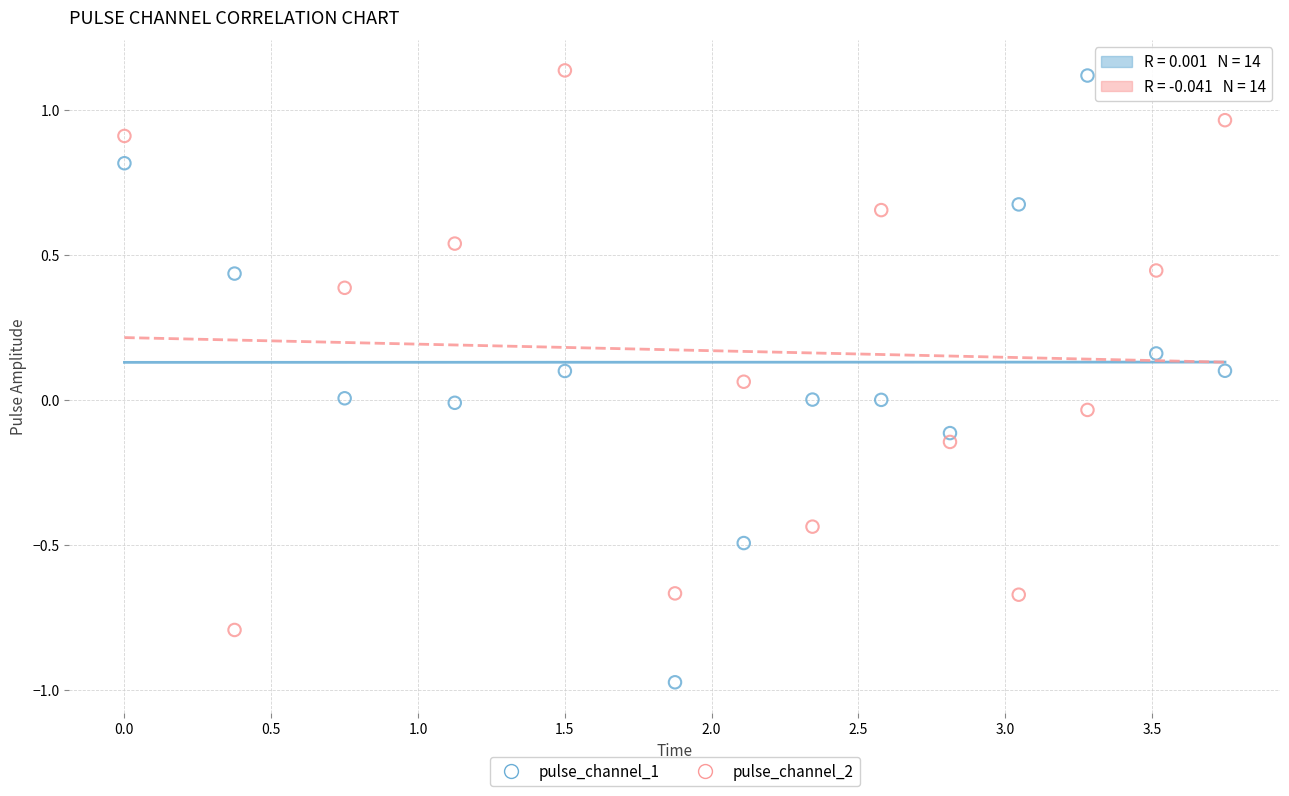

Which series contains the lowest Y value?

pulse_channel_1